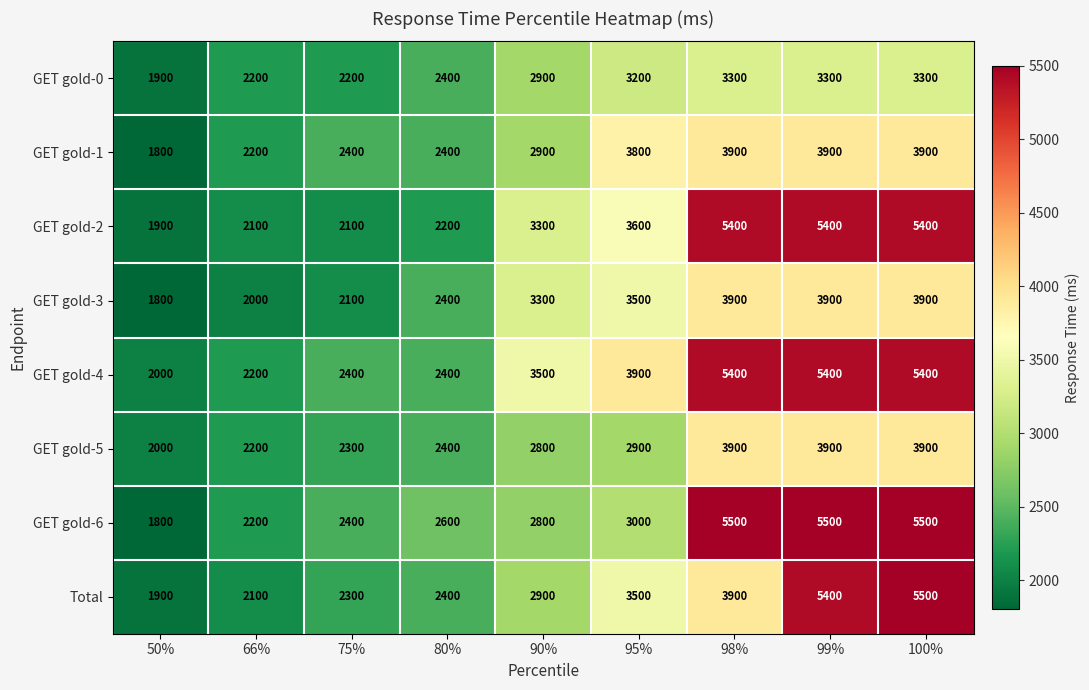

What is the difference between the GET gold-6 values at 98% and 50%?

3700